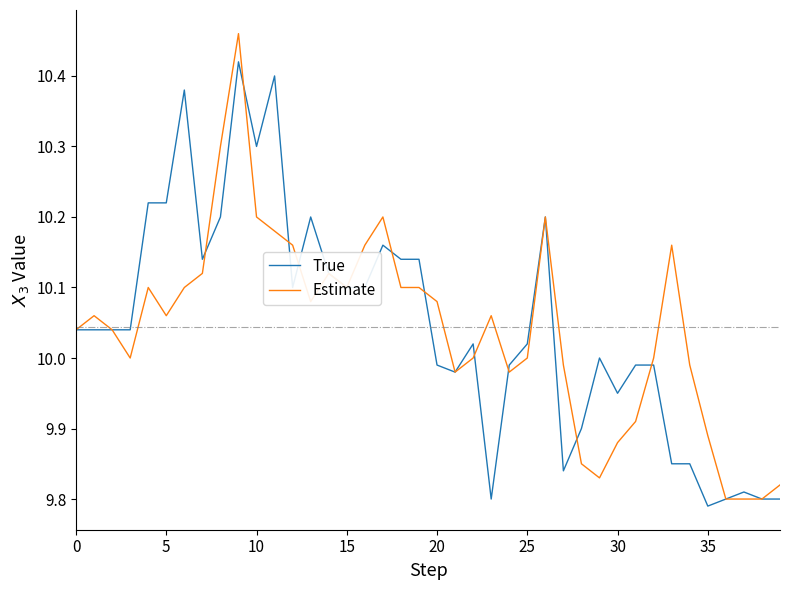

How many lines are shown in the chart?

2